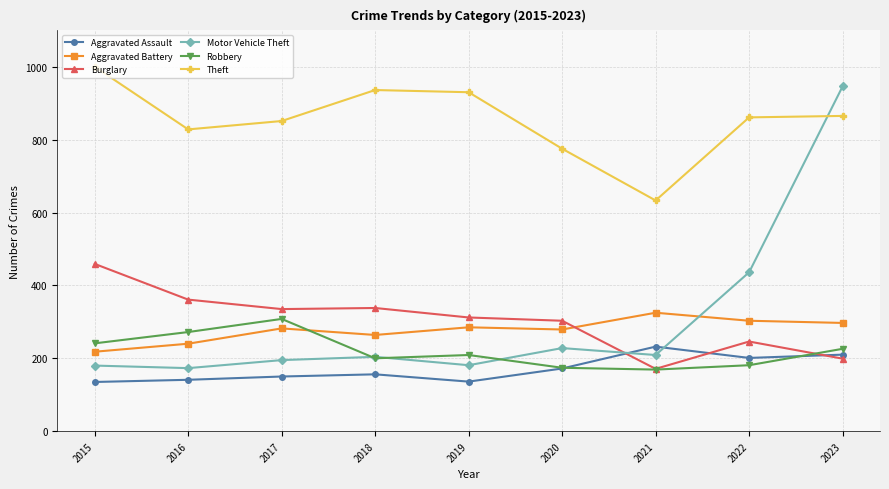

True or false: Motor Vehicle Theft and Aggravated Assault cross at least once.

True